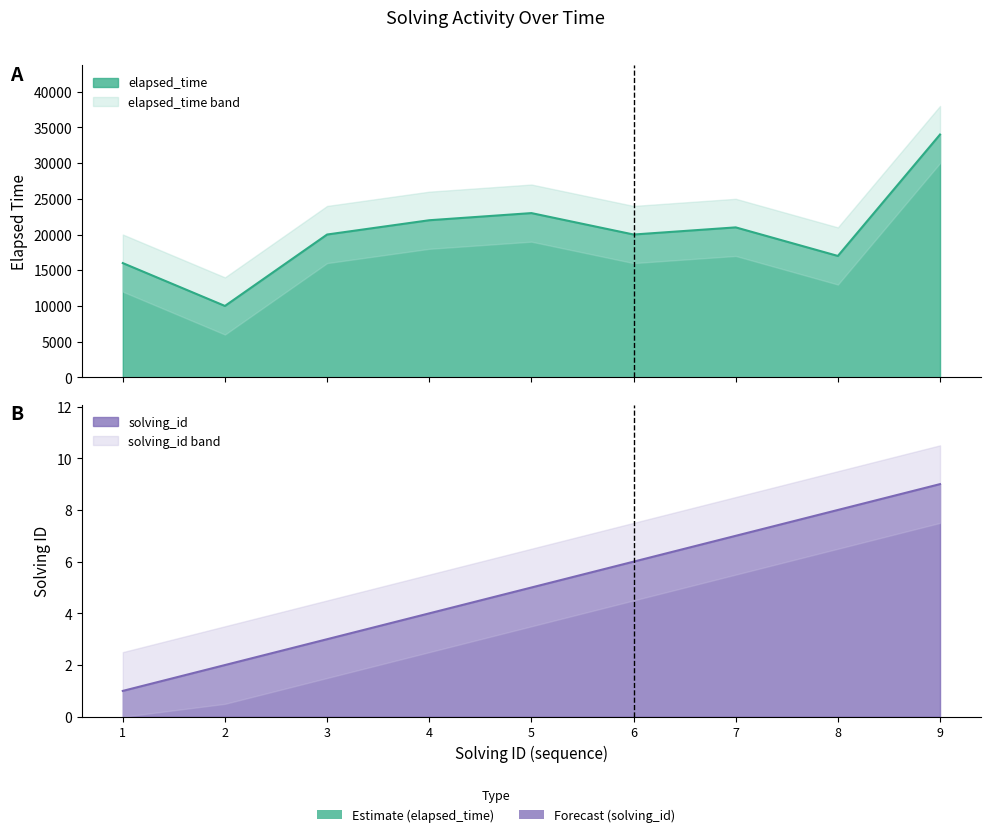

The value of elapsed_time at 8 is 17000. True or false?

True